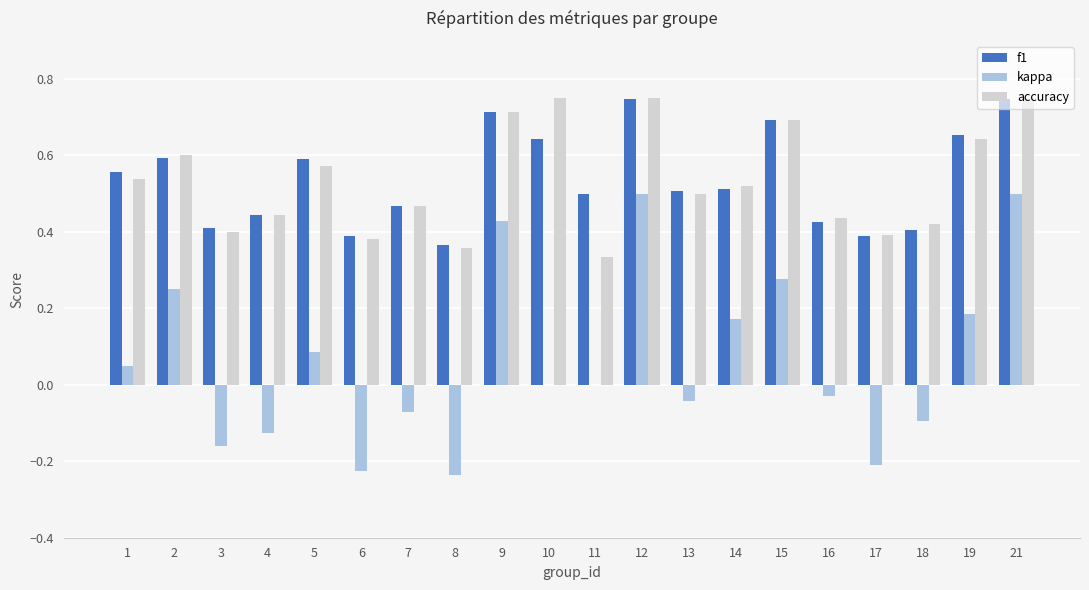

Which series has the largest range (max minus min)?

kappa